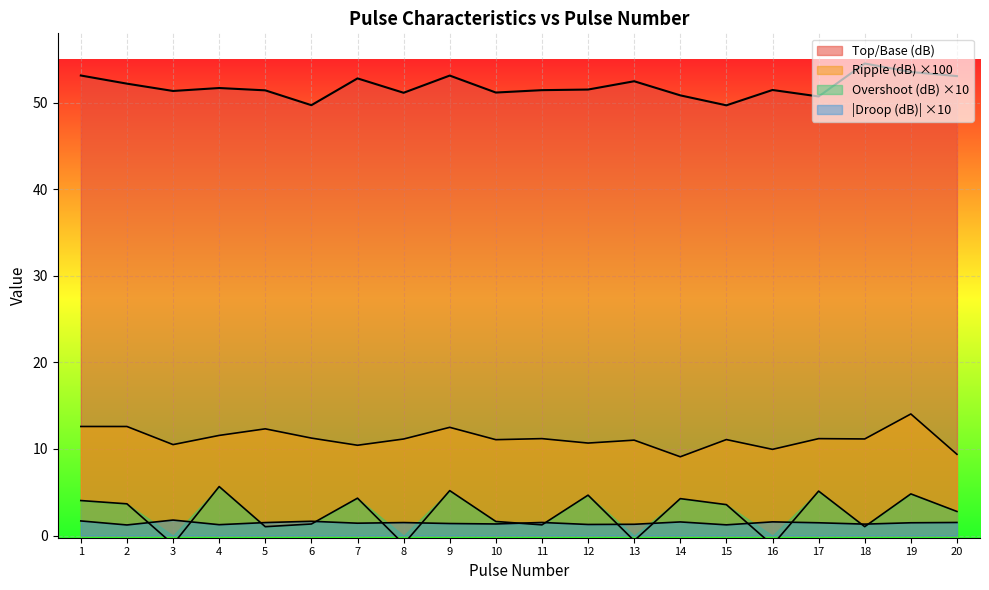

Reading left to right, what are all the values shown in this chart?

Top/Base (dB): 1=53.1	2=52.2	3=51.3	4=51.7	5=51.4	6=49.7	7=52.8	8=51.1	9=53.1	10=51.2	11=51.4	12=51.5	13=52.5	14=50.8	15=49.7	16=51.5	17=50.7	18=54.5	19=53.5	20=53.1
Ripple (dB): 1=12.6	2=12.6	3=10.5	4=11.6	5=12.3	6=11.3	7=10.4	8=11.2	9=12.5	10=11.1	11=11.2	12=10.7	13=11.0	14=9.1	15=11.1	16=10.0	17=11.2	18=11.2	19=14.0	20=9.4
Overshoot (dB): 1=4.0	2=3.7	3=-1.0	4=5.7	5=1.0	6=1.3	7=4.3	8=-1.0	9=5.2	10=1.6	11=1.2	12=4.7	13=-0.6	14=4.3	15=3.6	16=-1.1	17=5.1	18=1.0	19=4.8	20=2.8
Droop (dB): 1=1.7	2=1.2	3=1.8	4=1.3	5=1.5	6=1.6	7=1.4	8=1.5	9=1.4	10=1.3	11=1.5	12=1.3	13=1.3	14=1.6	15=1.2	16=1.6	17=1.5	18=1.3	19=1.5	20=1.5